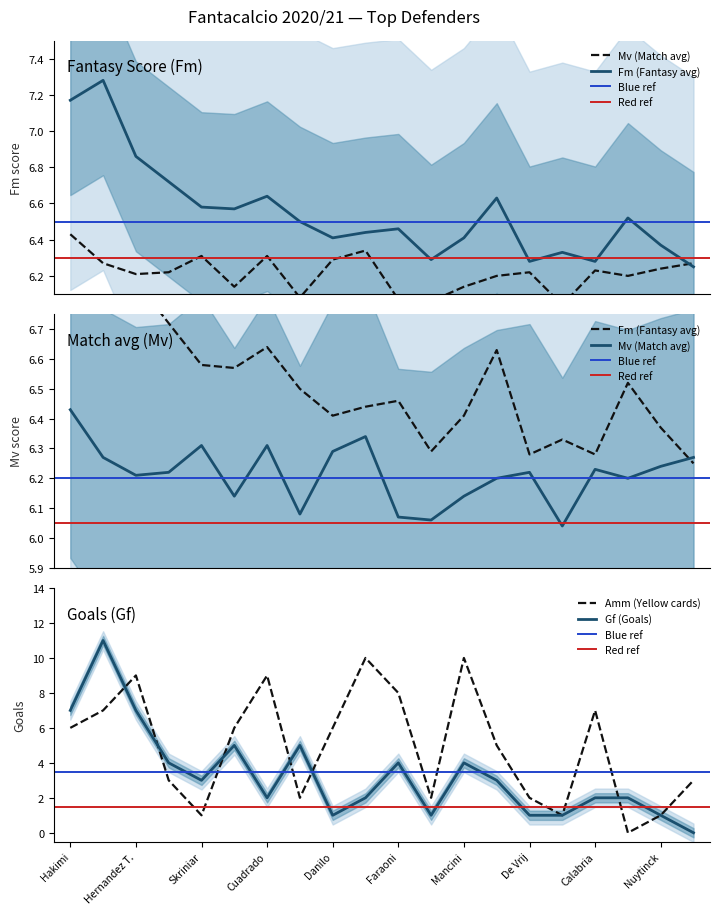

Is this an area chart (filled region under the line)?

No